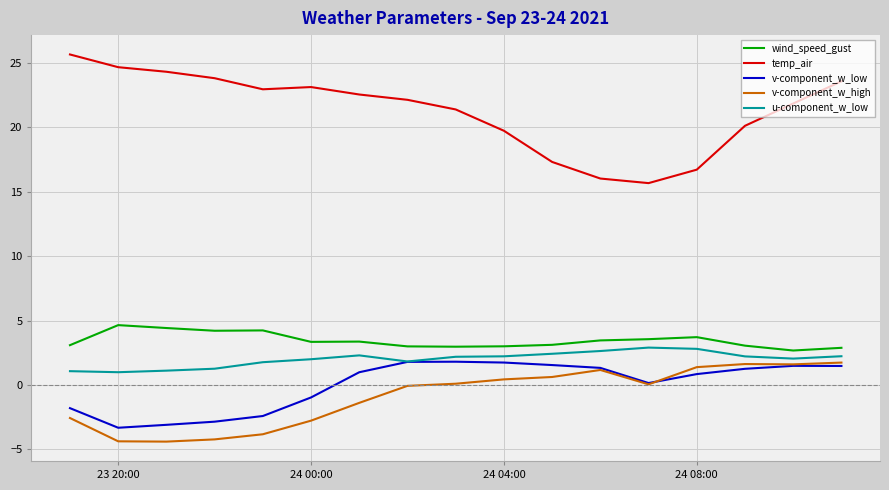

What is the minimum value for temp_air?

15.7